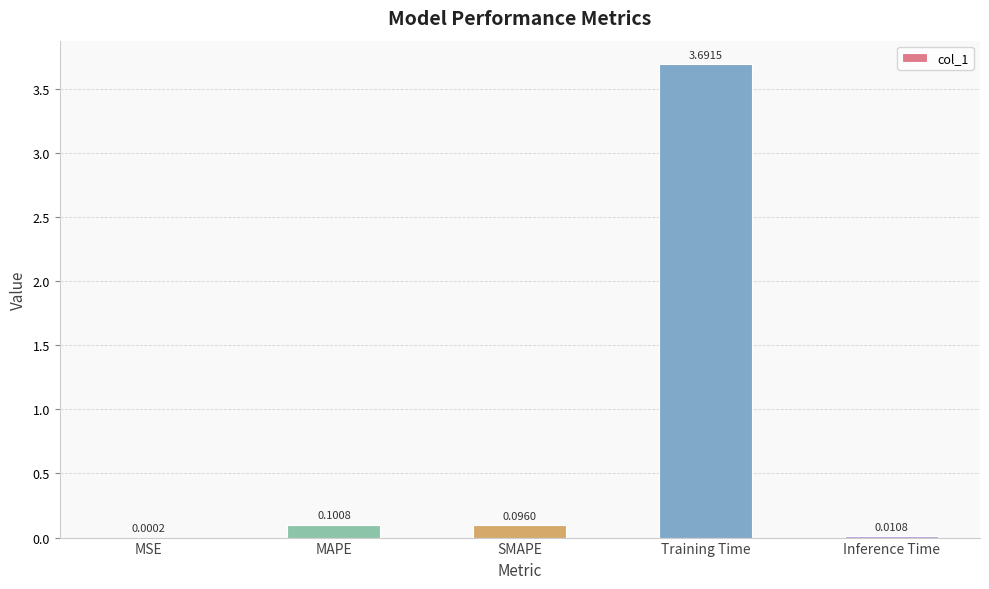

Between MSE and SMAPE, which is larger?

SMAPE